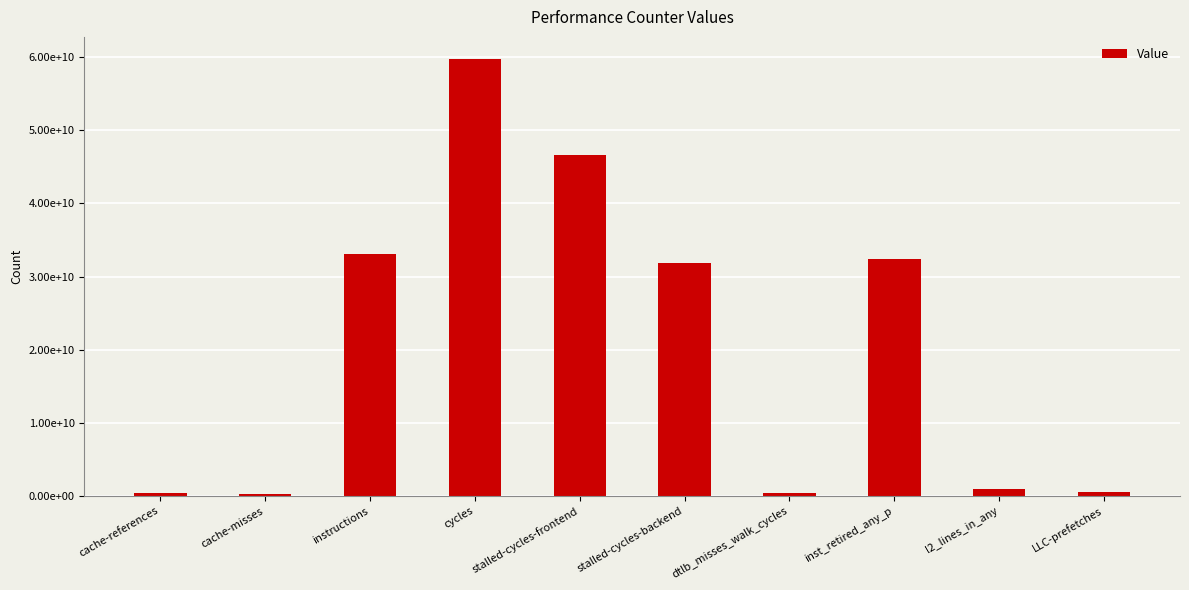

The chart shows a value of 586886073 at cache-references. True or false?

False